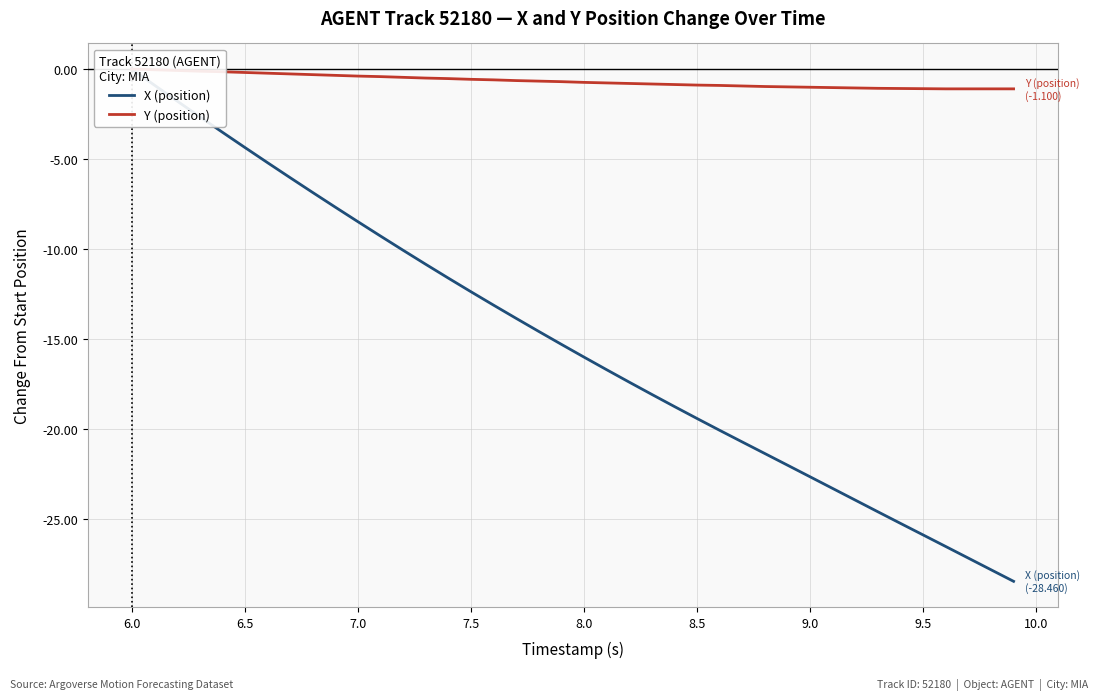

Reading right to left, transcribe all the data shown in this chart.

X (position): -28.5	-27.8	-27.2	-26.5	-25.9	-25.2	-24.6	-23.9	-23.3	-22.7	-22.0	-21.4	-20.7	-20.1	-19.4	-18.7	-18.1	-17.4	-16.7	-16.0	-15.3	-14.6	-13.8	-13.1	-12.4	-11.6	-10.8	-10.1	-9.3	-8.5	-7.7	-6.9	-6.0	-5.2	-4.4	-3.5	-2.6	-1.8	-0.9	0.0
Y (position): -1.1	-1.1	-1.1	-1.1	-1.1	-1.1	-1.1	-1.0	-1.0	-1.0	-1.0	-1.0	-0.9	-0.9	-0.9	-0.9	-0.8	-0.8	-0.8	-0.7	-0.7	-0.7	-0.6	-0.6	-0.6	-0.5	-0.5	-0.5	-0.4	-0.4	-0.4	-0.3	-0.3	-0.2	-0.2	-0.2	-0.1	-0.1	-0.0	0.0